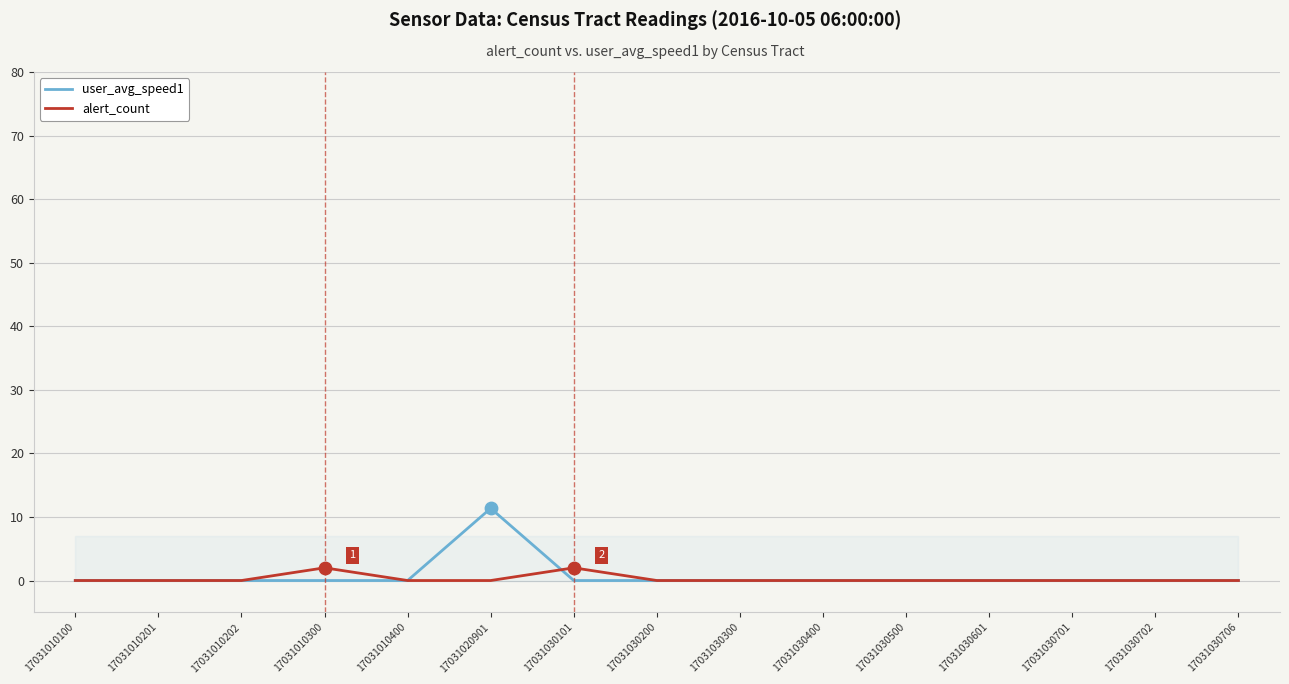

At how many categories does at least one series exceed 10?

1